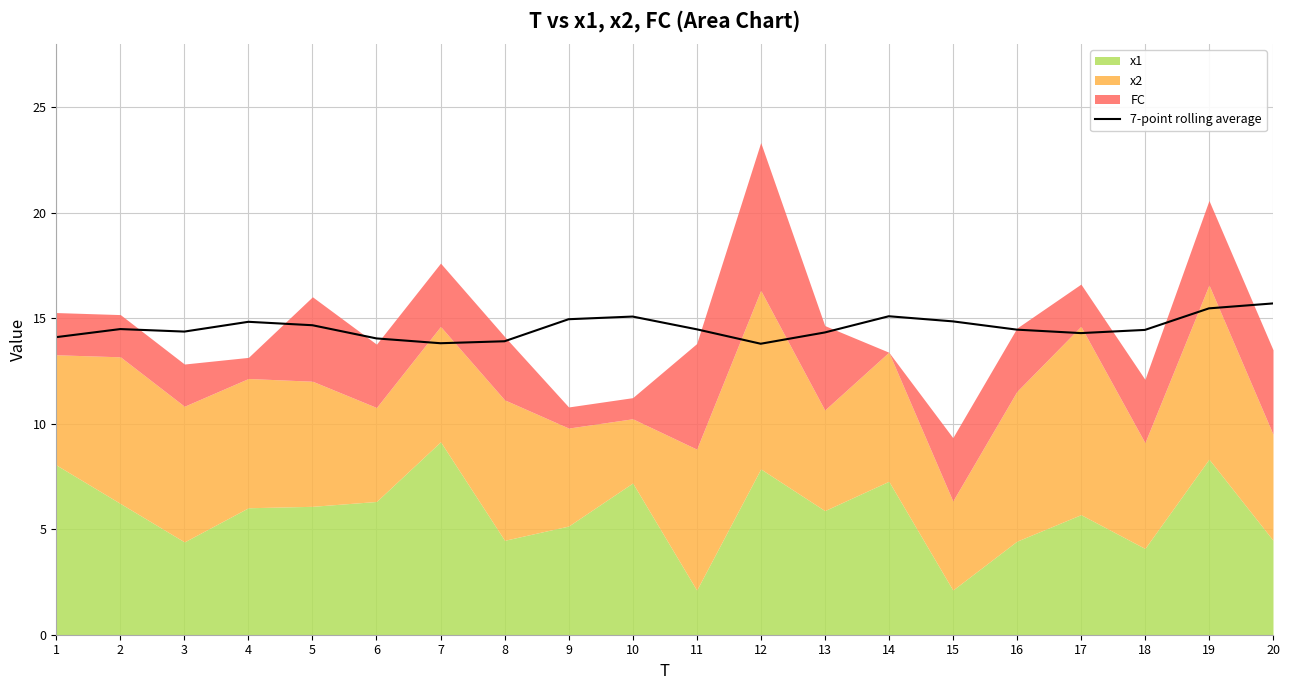

Where is the data nearest to the value 14?

6